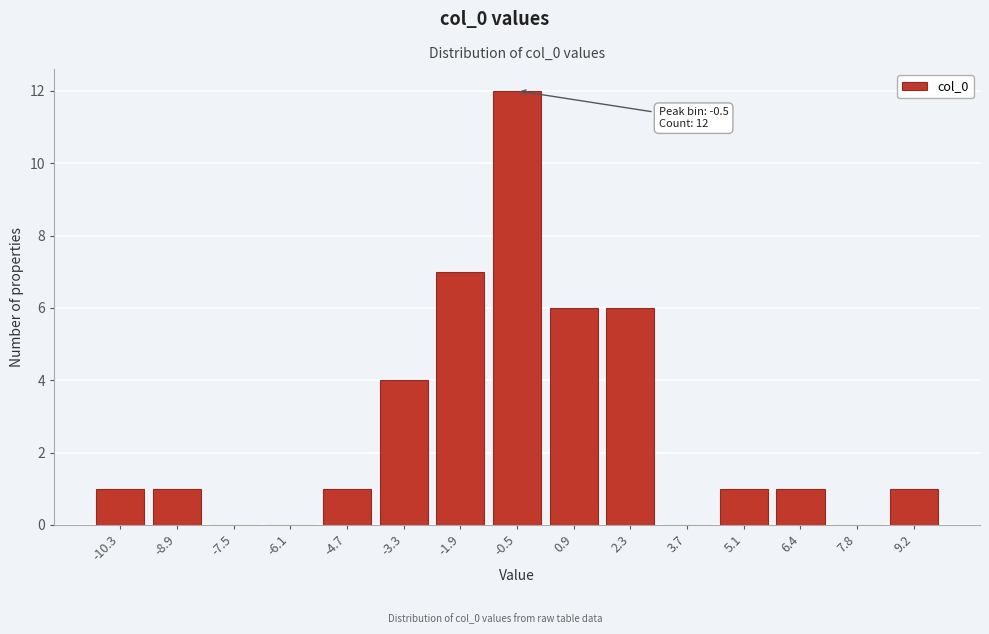

Reading left to right, extract all data points from this chart.

-10.3=1	-8.9=1	-7.5=0	-6.1=0	-4.7=1	-3.3=4	-1.9=7	-0.5=12	0.9=6	2.3=6	3.7=0	5.1=1	6.4=1	7.8=0	9.2=1